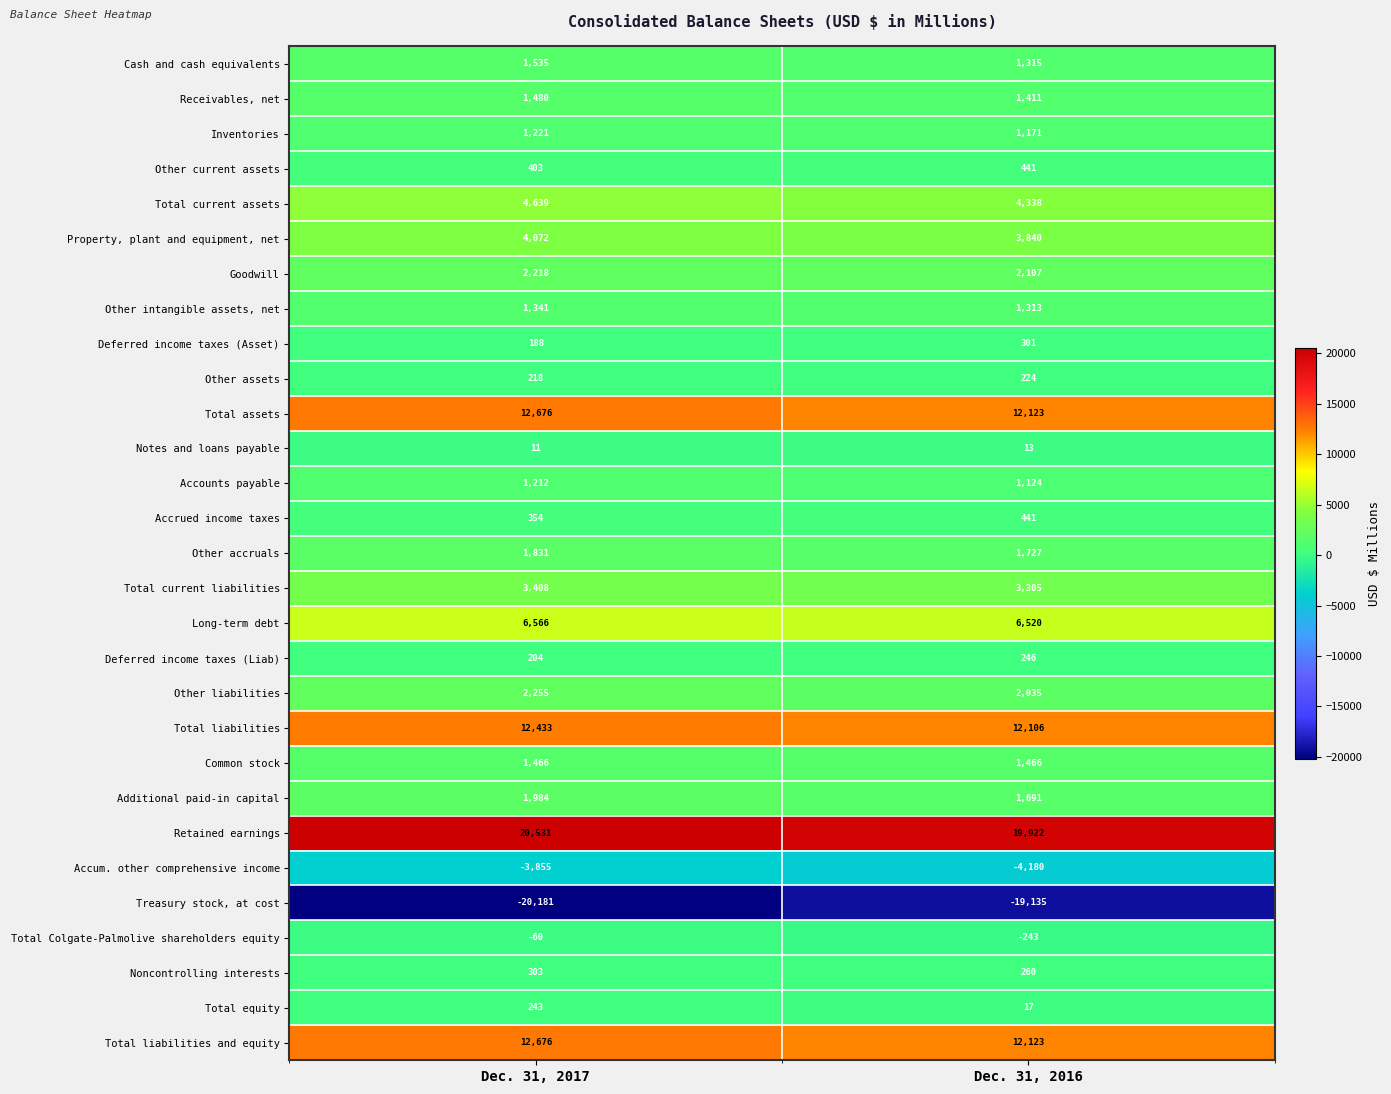

What is the sum of the Receivables, net values at Dec. 31, 2017 and Dec. 31, 2016?

2891